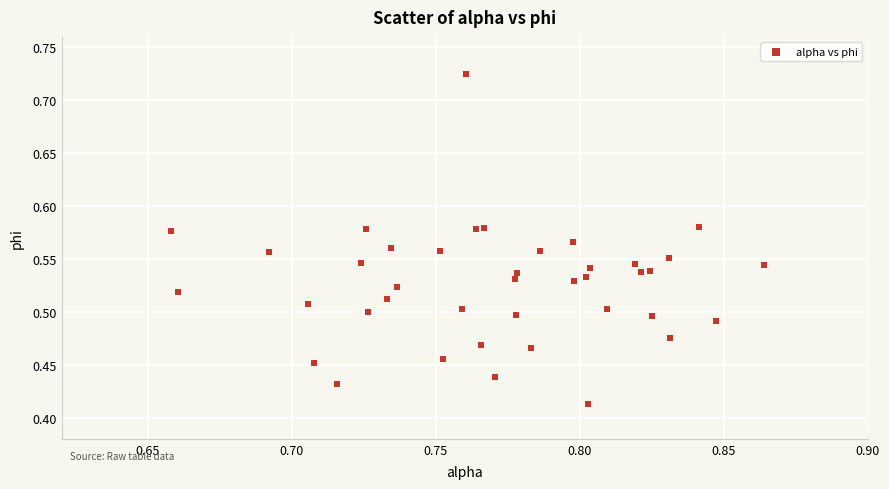

What is the range of Y values (max minus min)?

0.3